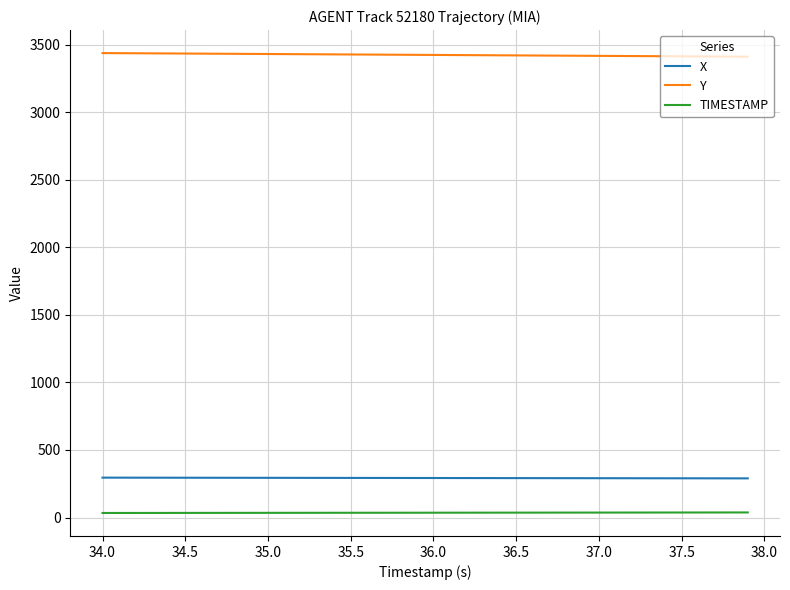

List the series in order of their peak value, highest first.

Y, X, TIMESTAMP